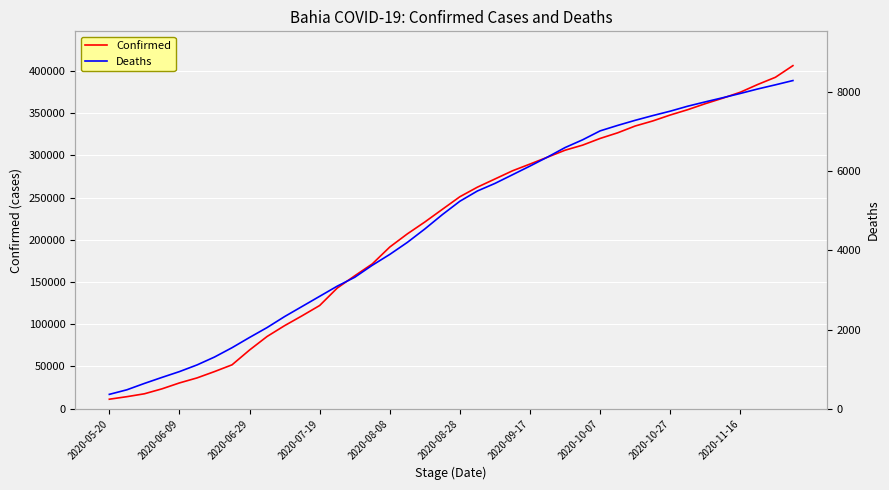

List the series in order of their overall mean, highest first.

Confirmed, Deaths